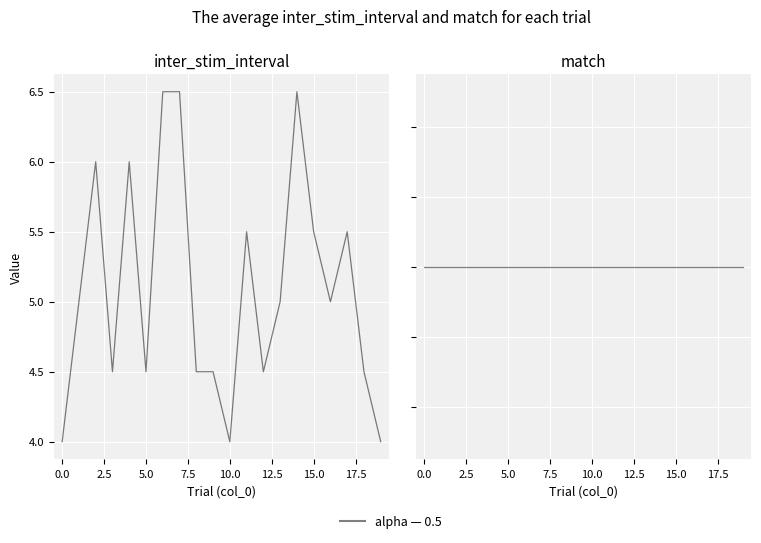

What is the approximate value of match at 15?

1.0